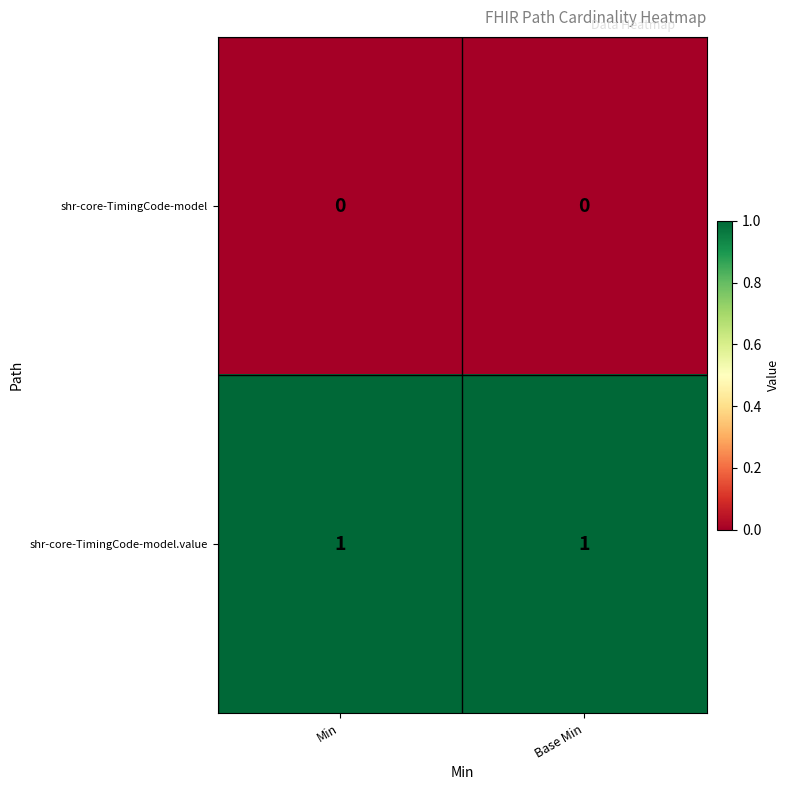

At Base Min, list the series in order from largest to smallest.

shr-core-TimingCode-model.value, shr-core-TimingCode-model